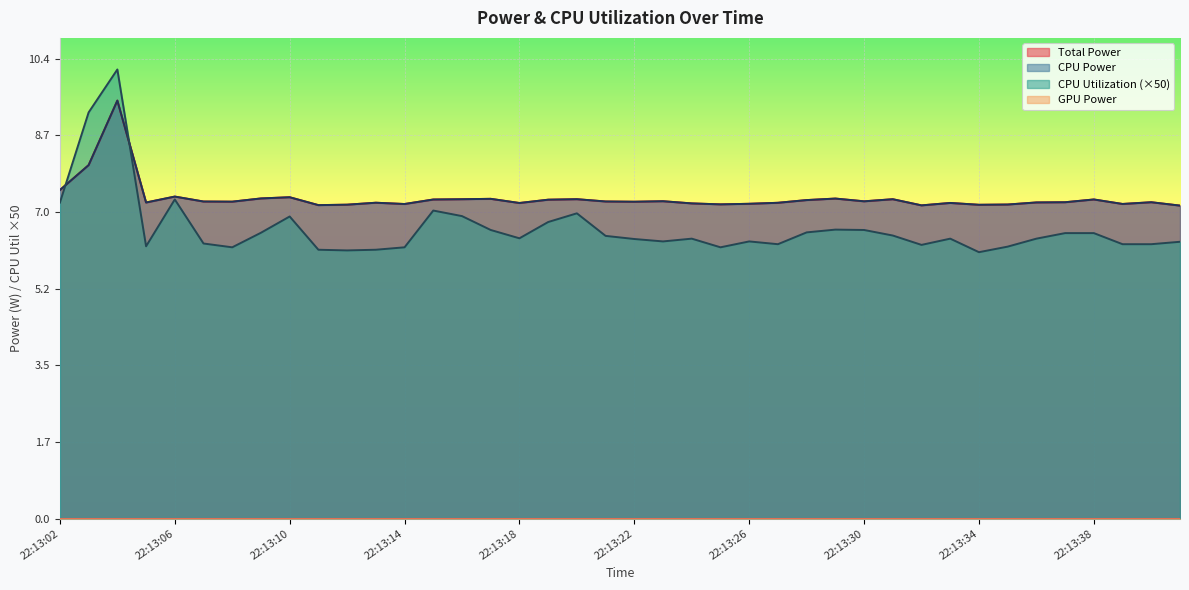

What is the sum of the Total Power values at 22:13:15 and 22:13:24?

14.4